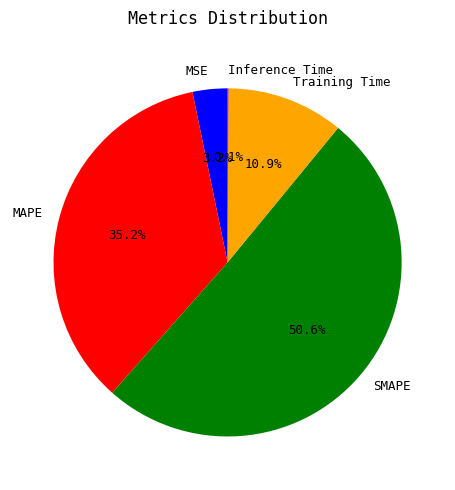

What portion of the pie excludes SMAPE?

49.4%